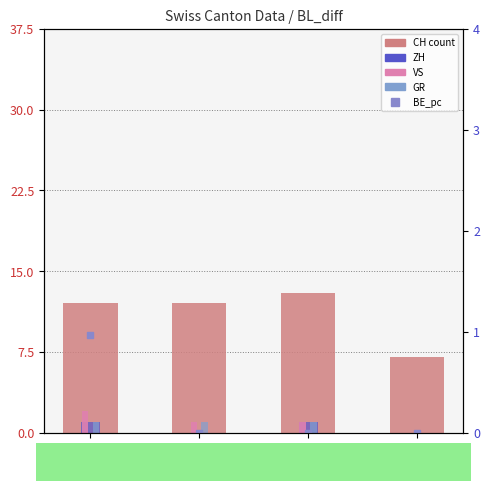

Between 2020-06-04 and 2020-05-31, which is larger?

2020-06-04